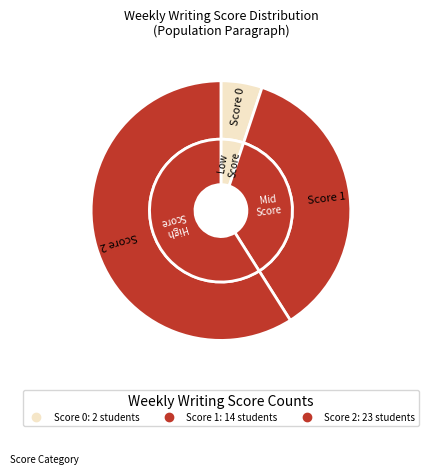

Which category accounts for the majority?

2